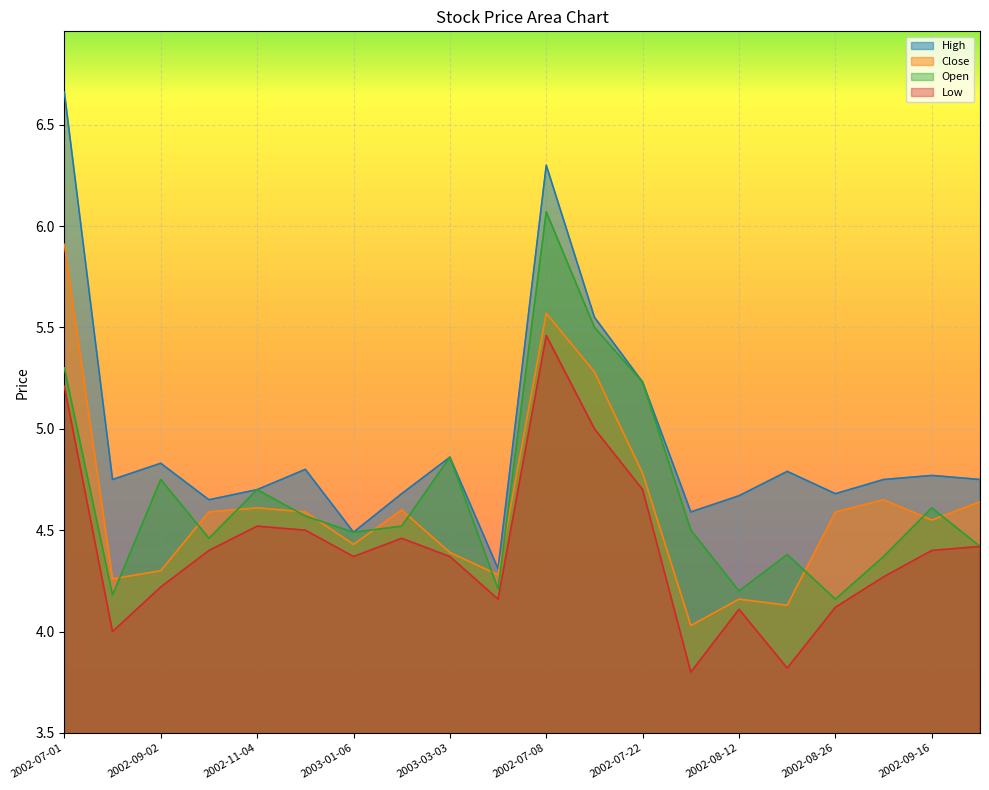

What is the highest value of the Low series?

5.5